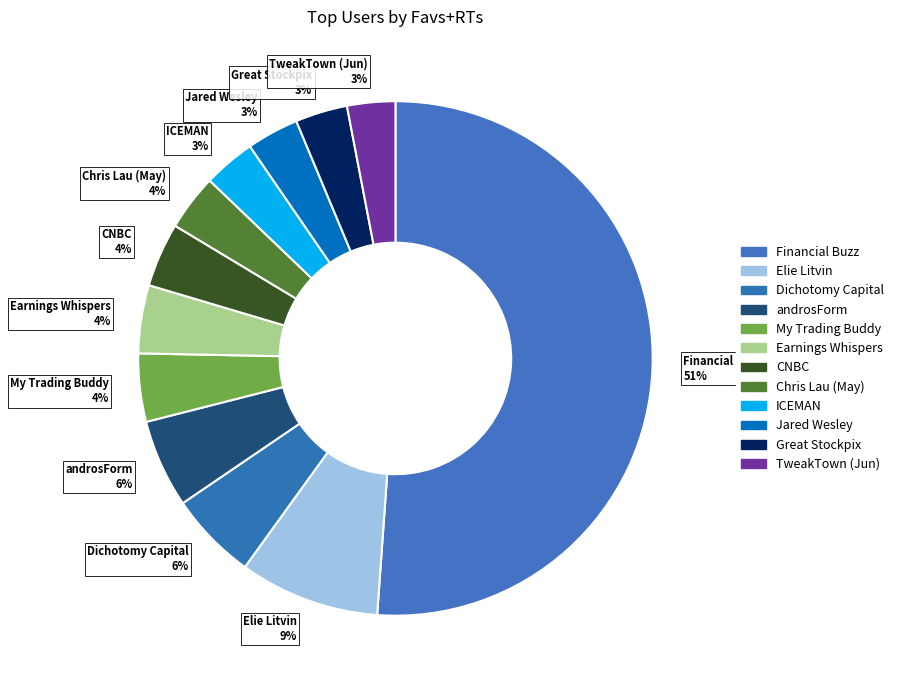

Does My Trading Buddy represent more than half of the total?

No